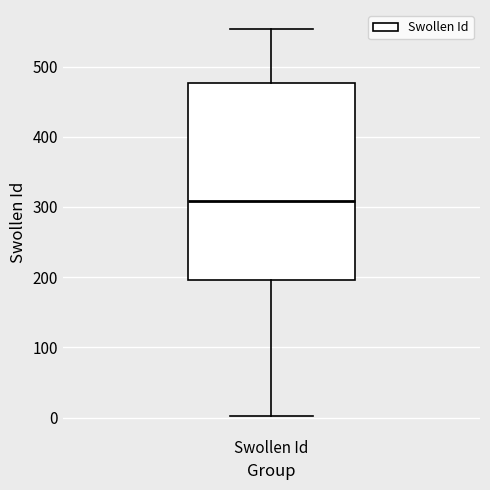

Transcribe this box plot: give where the median line is, the range the box spans, and where the two whiskers end, as read against the y-axis. The values are not printed on the chart, so give them approximately, as read against the axis.

median 310, box 200 to 480, whiskers 0 to 550